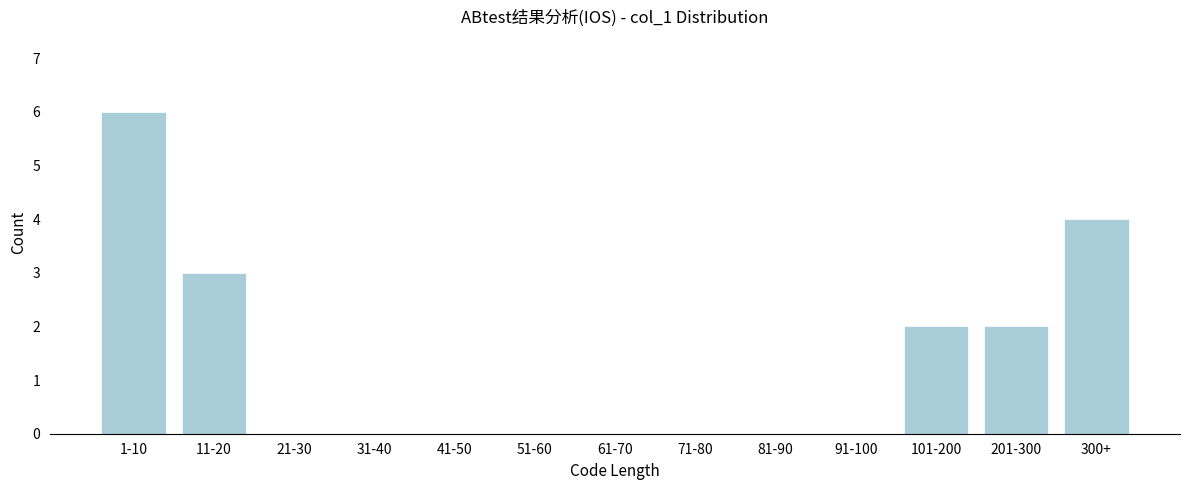

Reading left to right, list all the values displayed in this chart.

1-10=6	11-20=3	21-30=0	31-40=0	41-50=0	51-60=0	61-70=0	71-80=0	81-90=0	91-100=0	101-200=2	201-300=2	300+=4